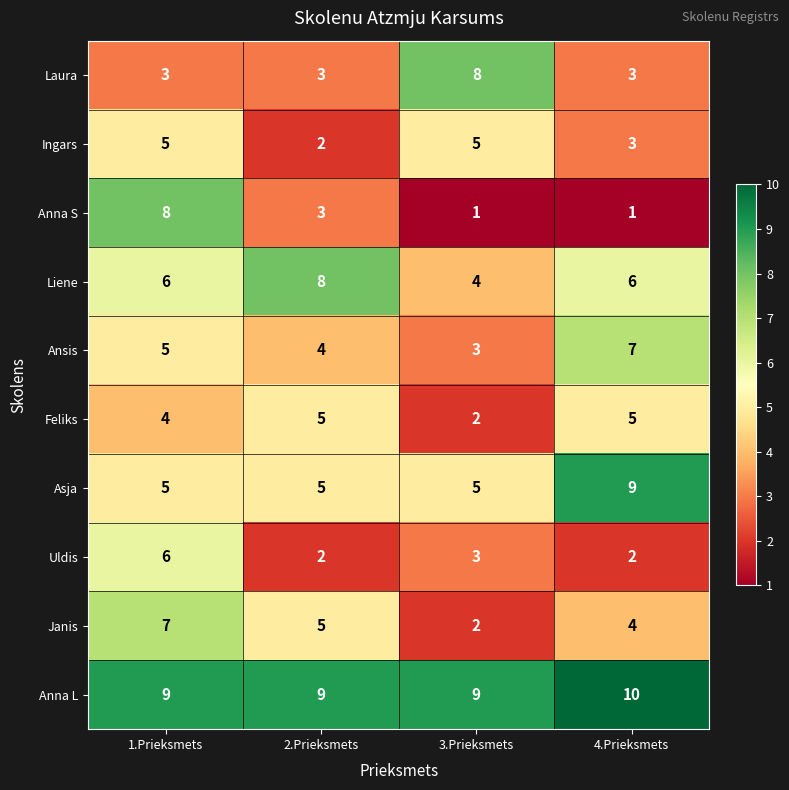

Count the Anna S values in the range 1 to 8.

4